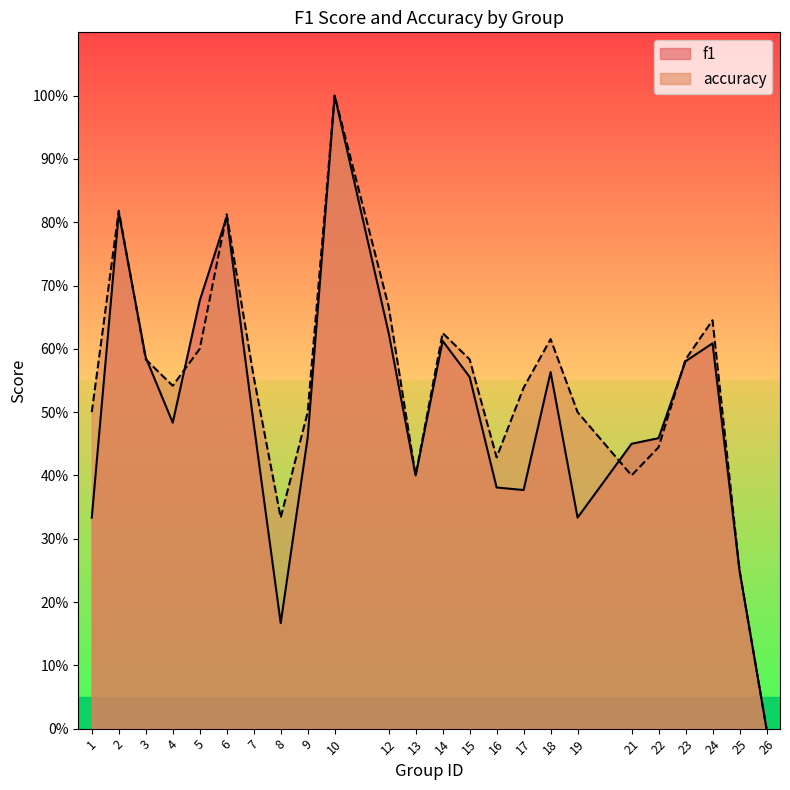

Read the accuracy value at 1.

0.5